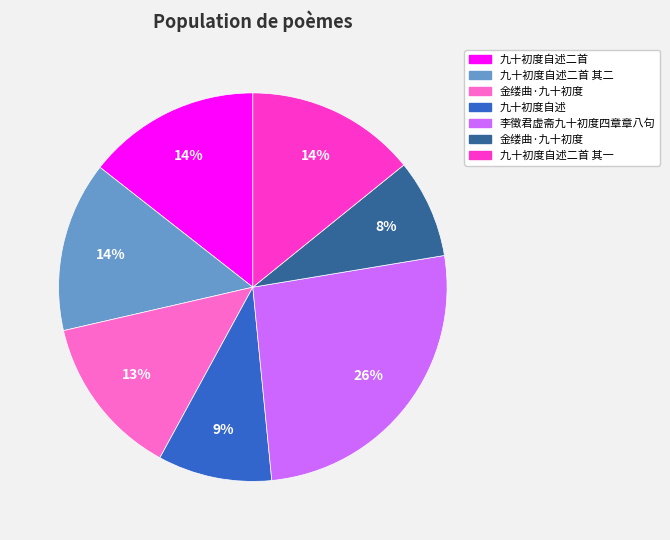

How many slices are in this pie chart?

7